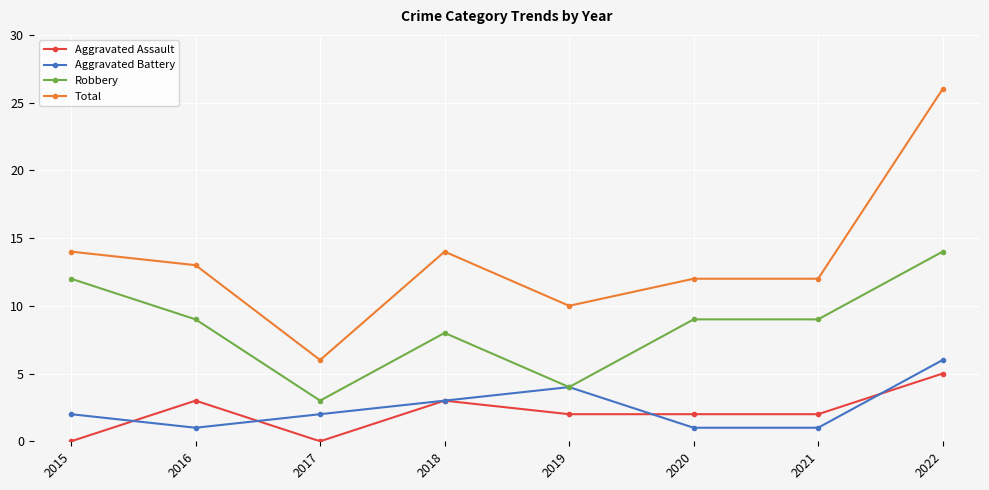

The Aggravated Assault series shows 2 at 2018. True or false?

False